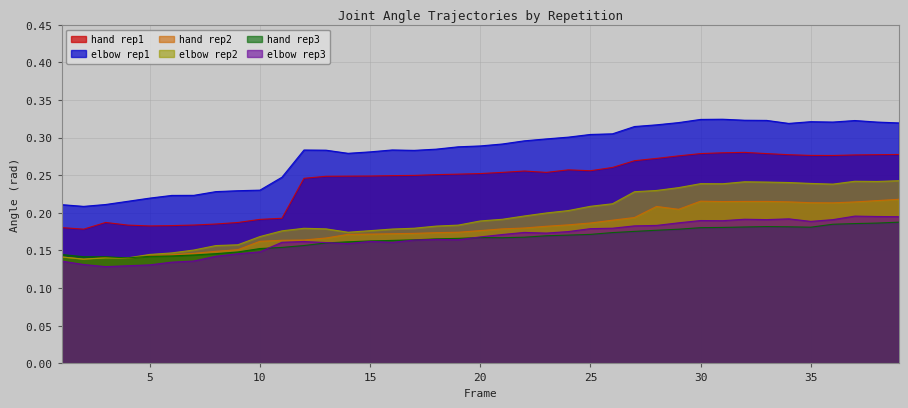

What is the highest value of the hand_rep3 series?

0.2